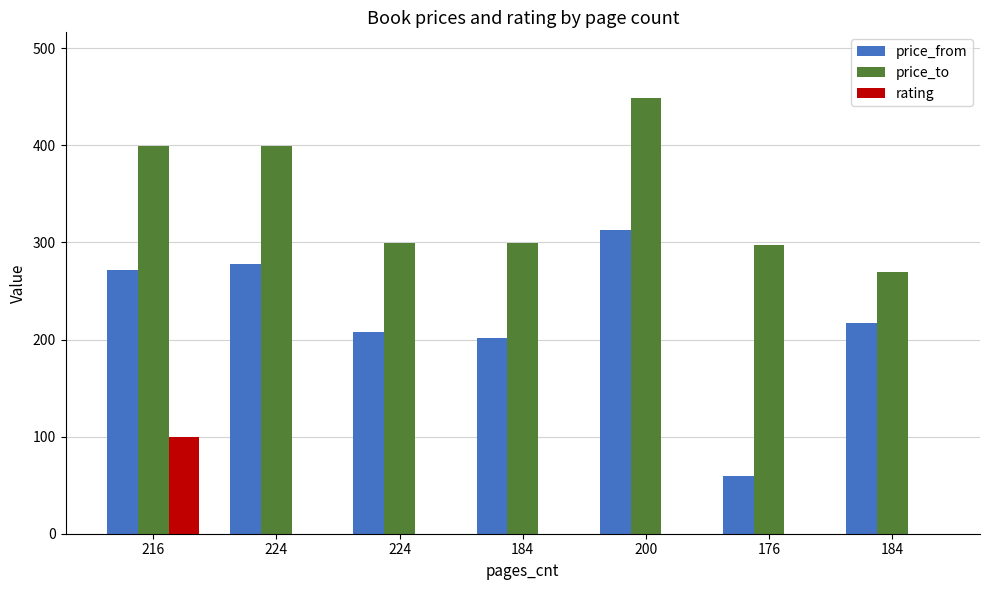

At which label does rating reach its minimum?

224